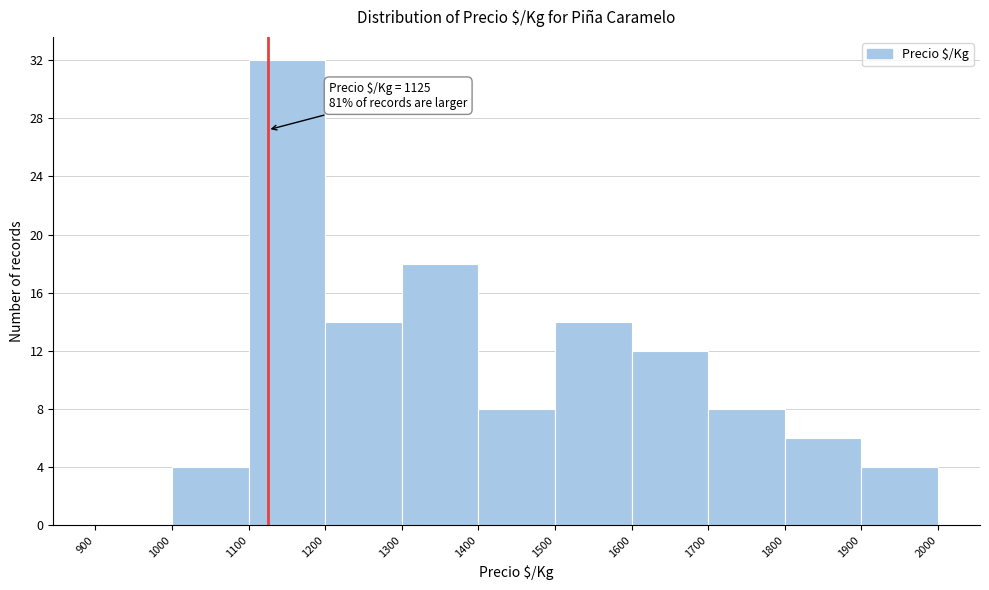

Over which range of the x-axis is the bar tallest?

1100 to 1200